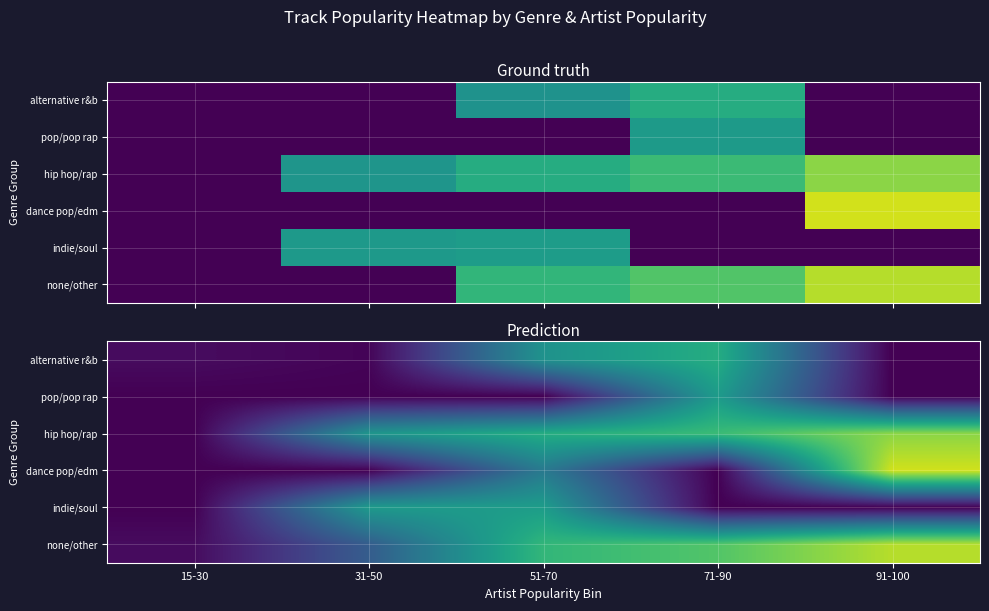

At how many categories does at least one series exceed 73?

1